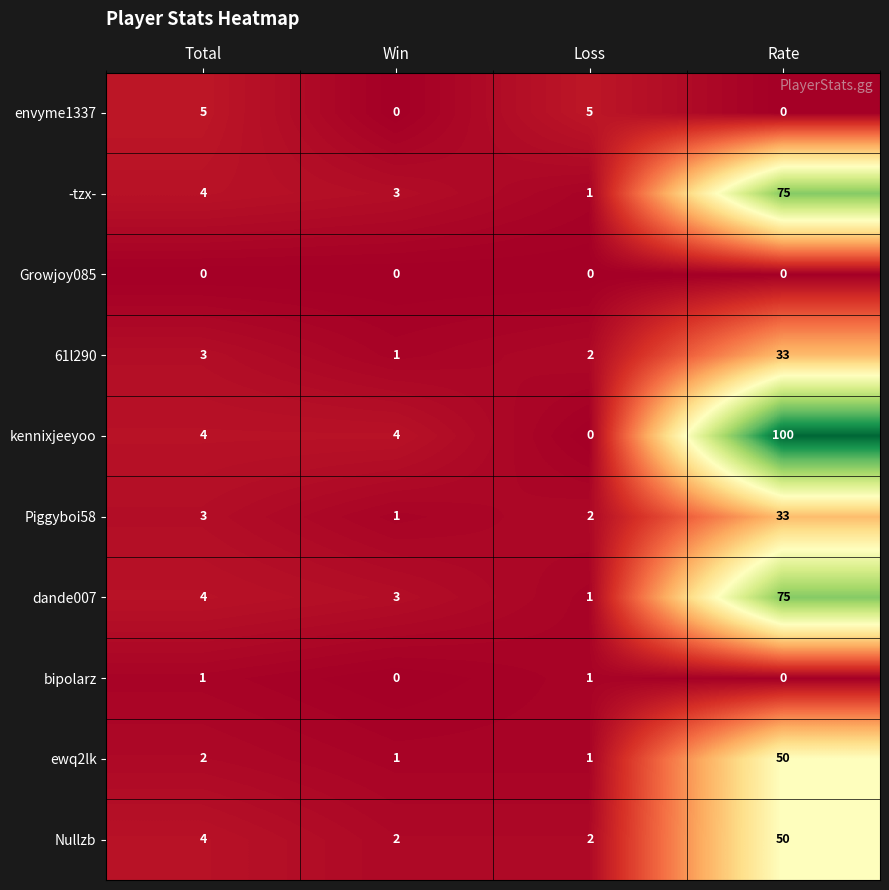

What is the maximum value shown in the chart?

100